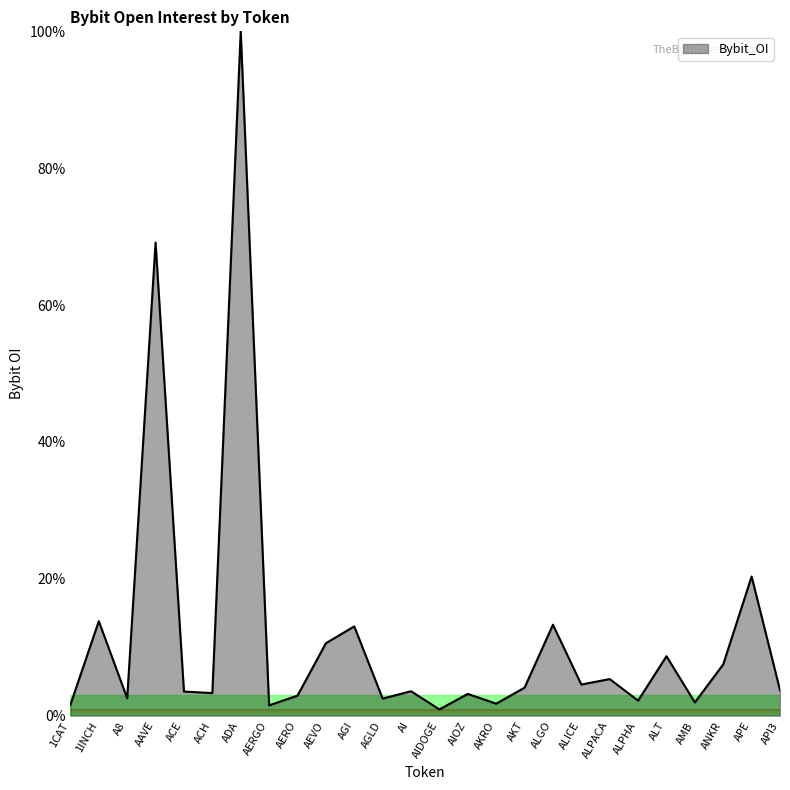

What is the difference between the maximum and minimum values?

99.1